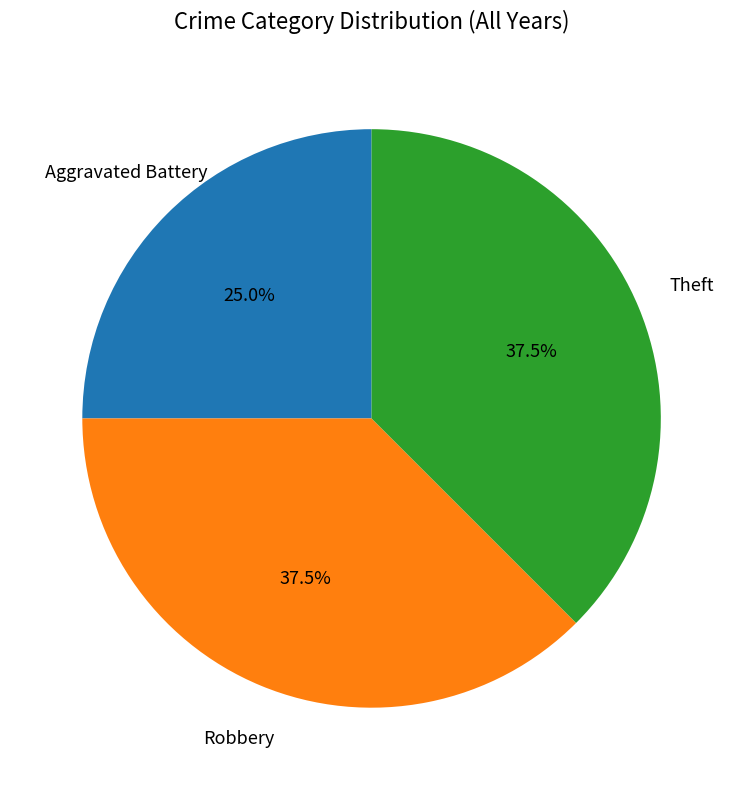

How many slices are in this pie chart?

3